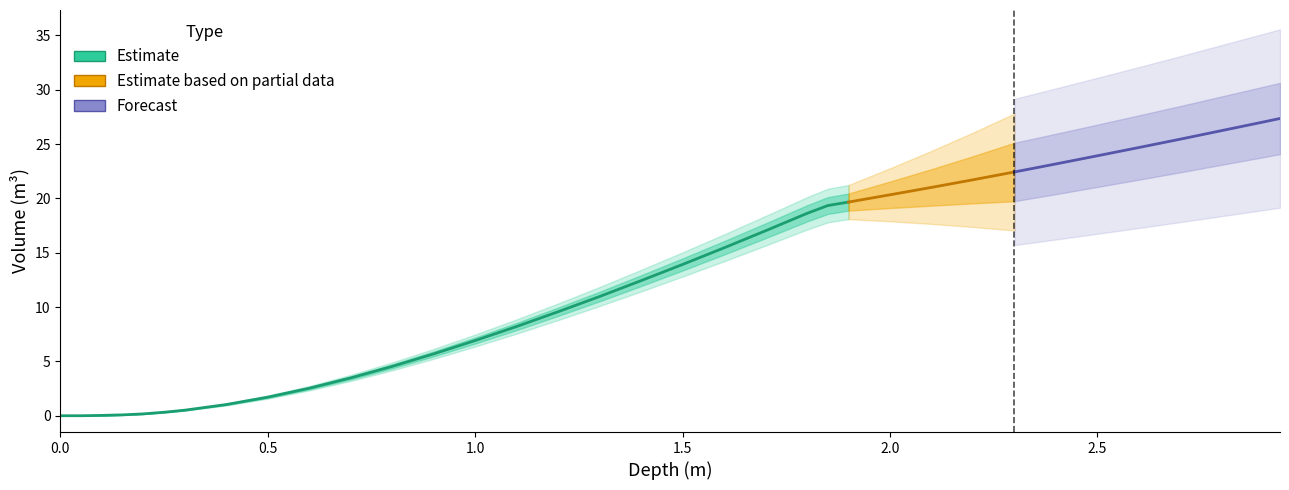

Between 18 and 33, which is larger?

33